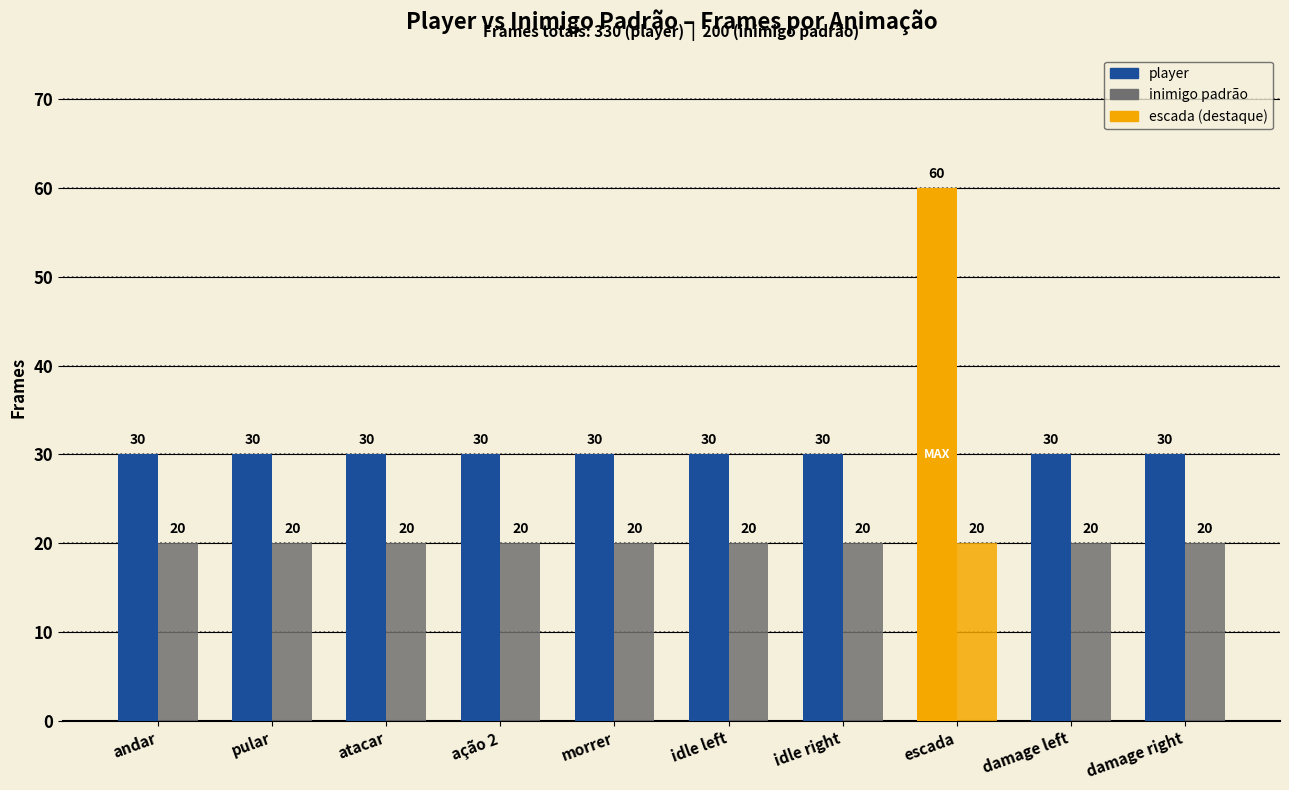

Reading right to left, extract all data points from this chart.

player: 30	30	60	30	30	30	30	30	30	30
inimigo padrão: 20	20	20	20	20	20	20	20	20	20